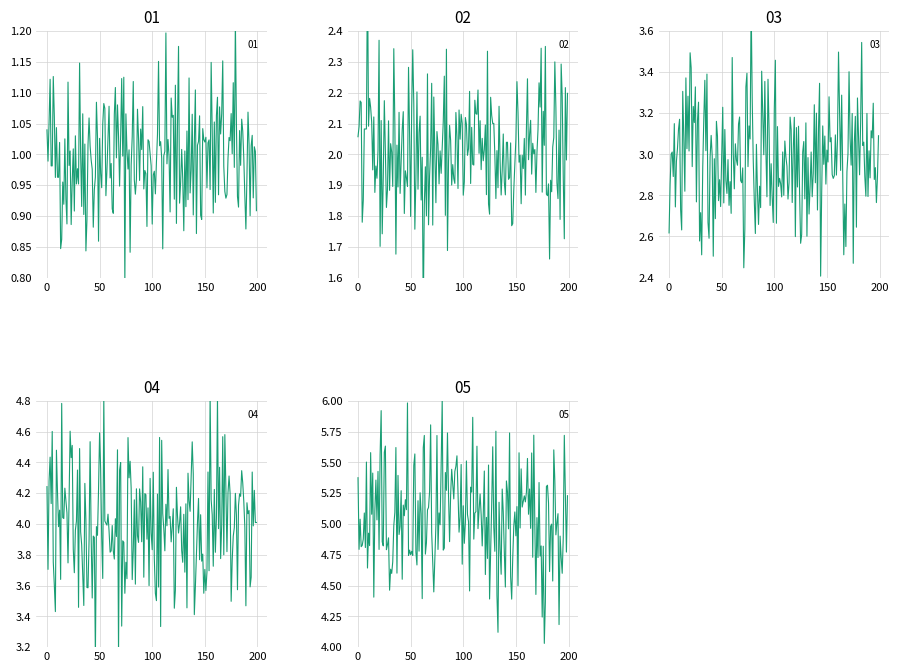

Does the chart have visible grid lines?

Yes